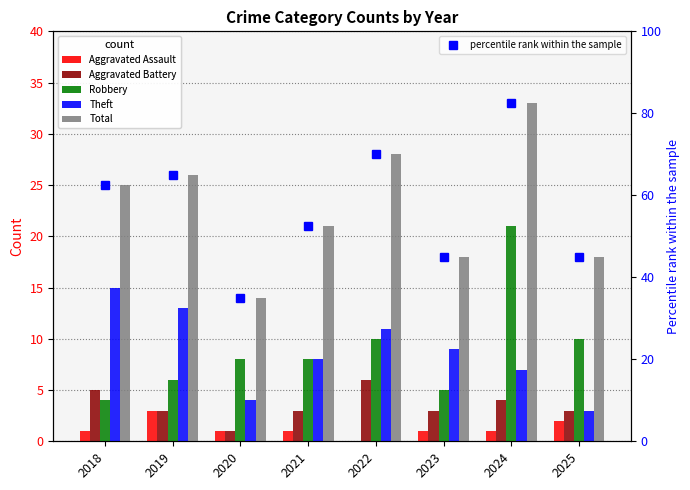

The value of Aggravated Battery at 2023 is 4.0. True or false?

False